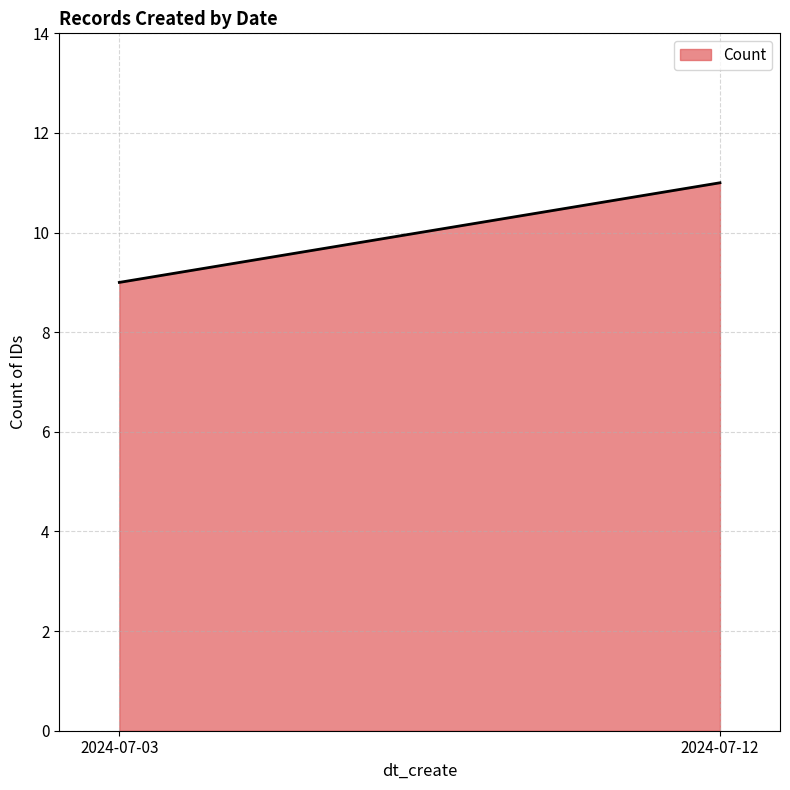

Rank the categories by value from highest to lowest.

2024-07-12, 2024-07-03